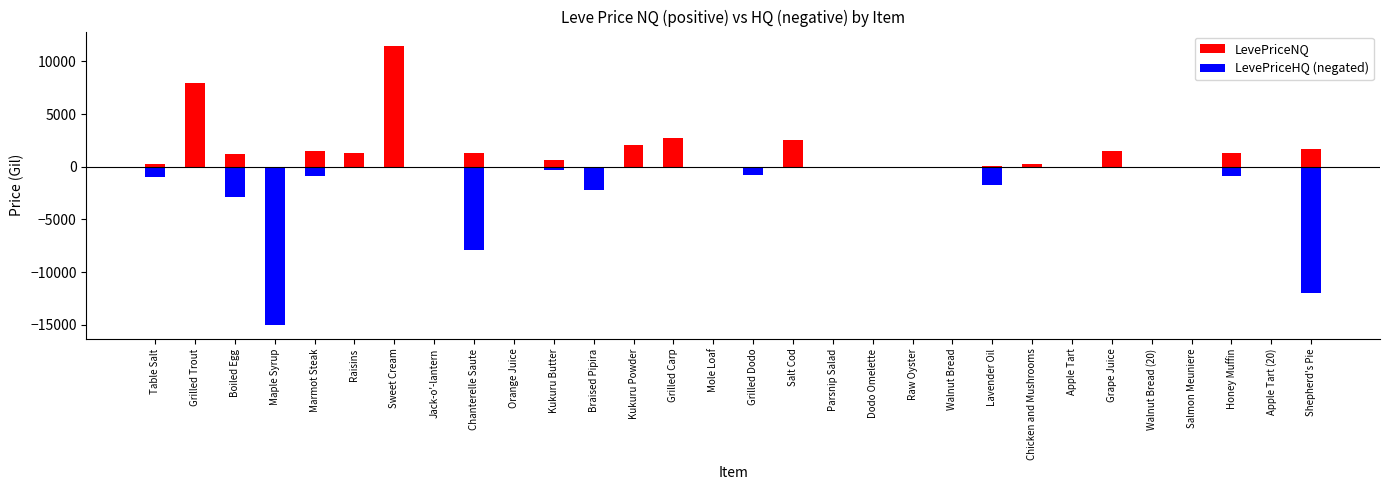

What value does the LevePriceNQ series have at Marmot Steak?

1515.0